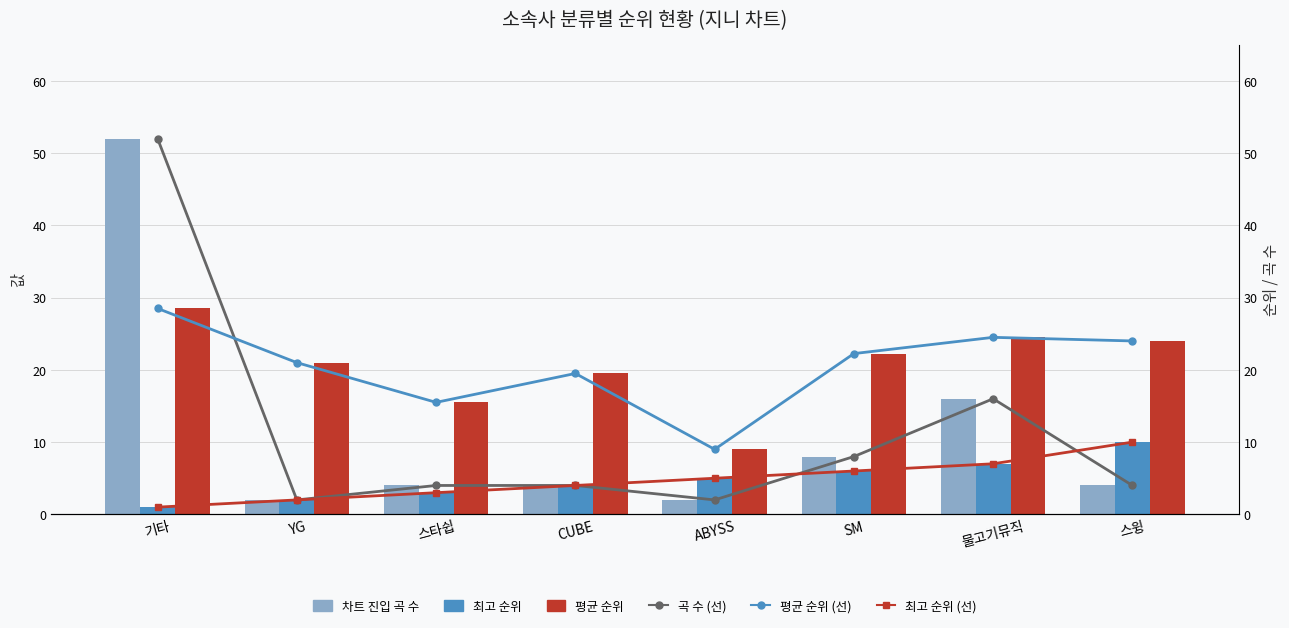

Reading left to right, transcribe all the data shown in this chart.

차트 진입 곡 수: 52.0	2.0	4.0	4.0	2.0	8.0	16.0	4.0
최고 순위: 1.0	2.0	3.0	4.0	5.0	6.0	7.0	10.0
평균 순위: 28.5	21.0	15.5	19.5	9.0	22.2	24.5	24.0
곡 수 (%): 52.0	2.0	4.0	4.0	2.0	8.0	16.0	4.0
평균 순위 (%): 28.5	21.0	15.5	19.5	9.0	22.2	24.5	24.0
최고 순위 (%): 1.0	2.0	3.0	4.0	5.0	6.0	7.0	10.0